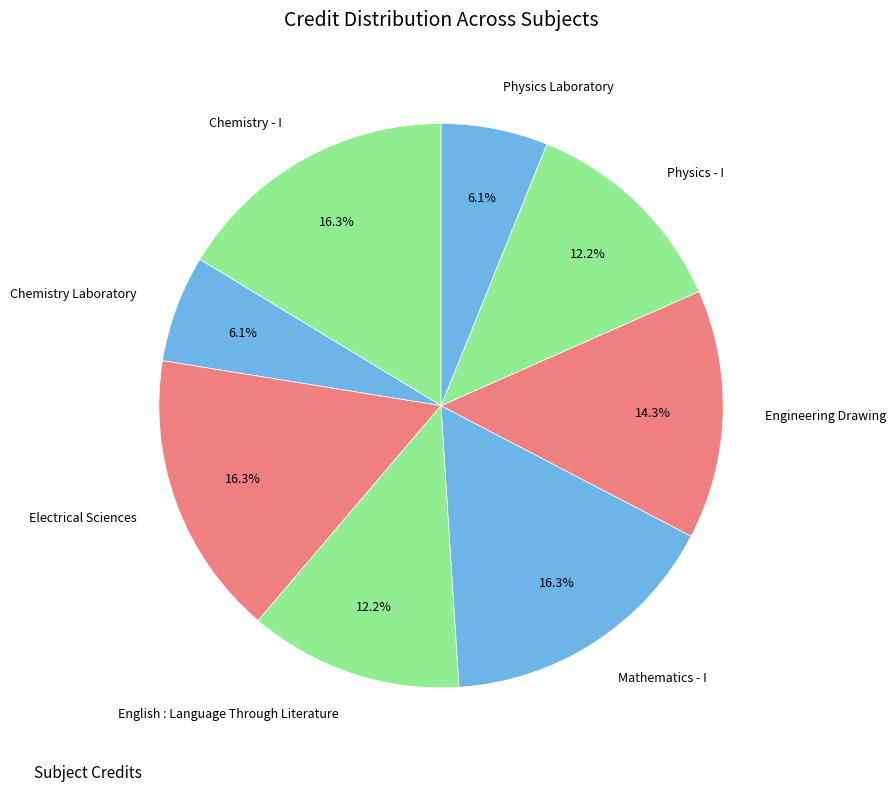

Approximately how many times larger is the value at Mathematics - I compared to Chemistry - I?

1.0